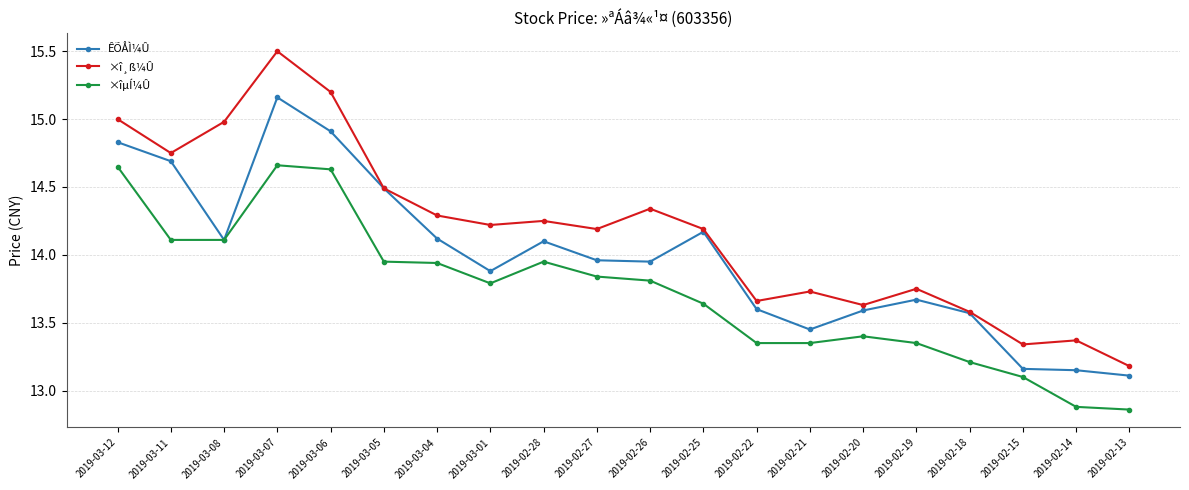

True or false: ×î¸ß¼Û has more than 2 points higher than both neighbors.

True